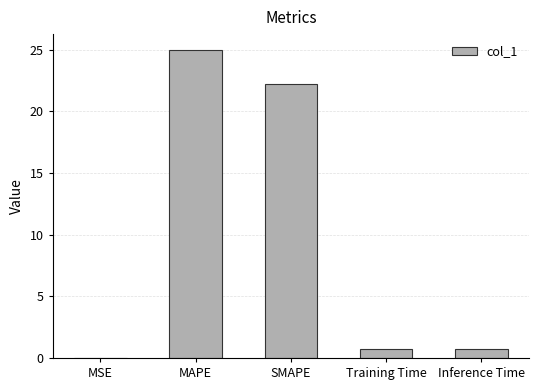

At which label is the value closest to 12?

SMAPE